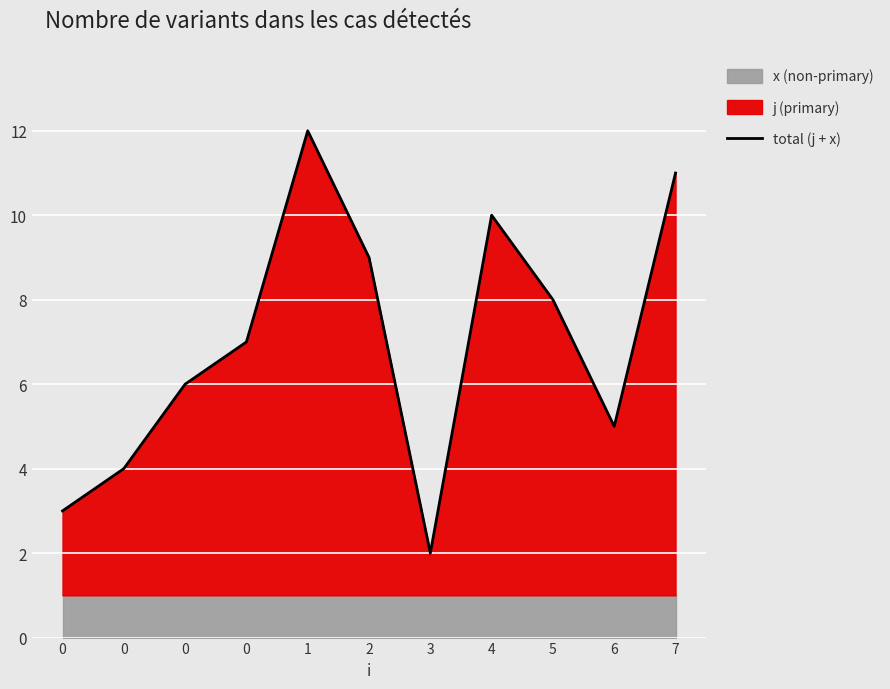

What is the difference between the second highest and minimum values?

9